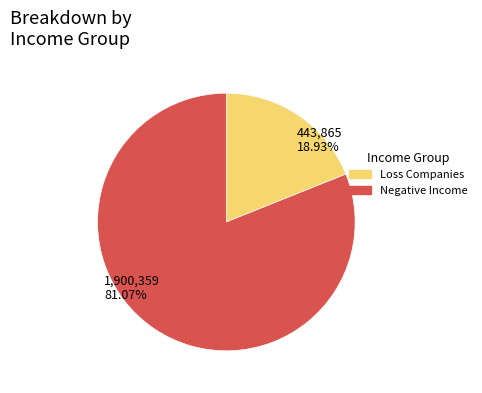

Approximately how many times larger is the value at Negative Income compared to Loss Companies?

4.3